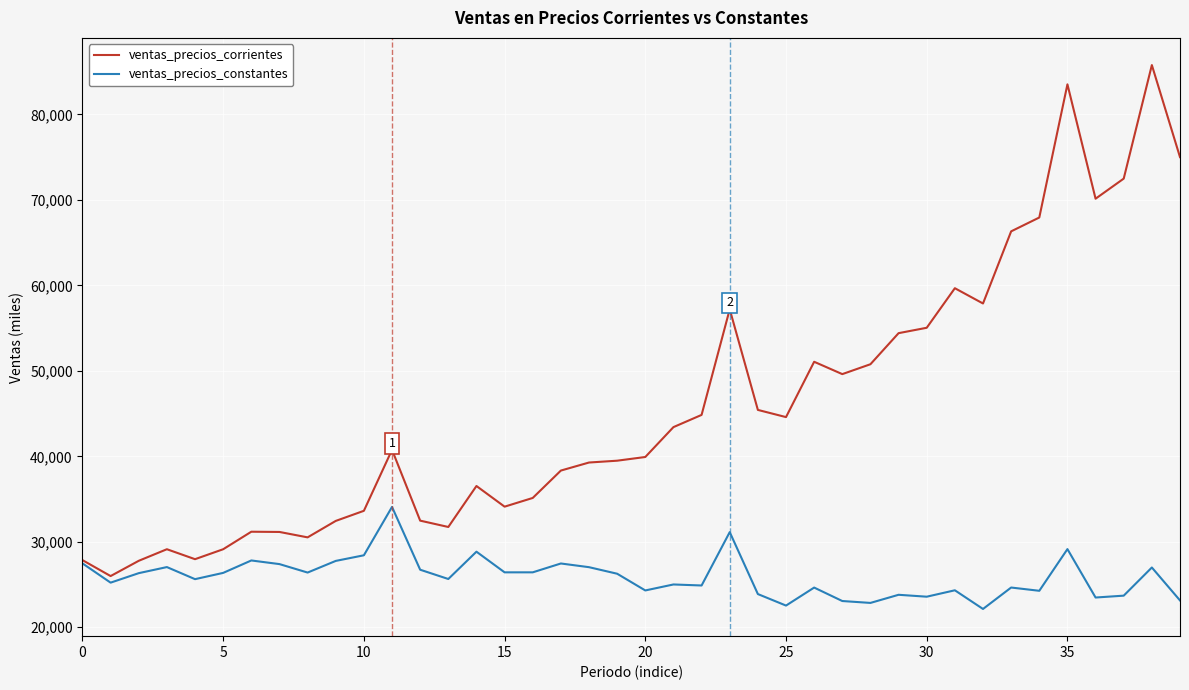

Rank the series by their average value, from highest to lowest.

ventas_precios_corrientes, ventas_precios_constantes